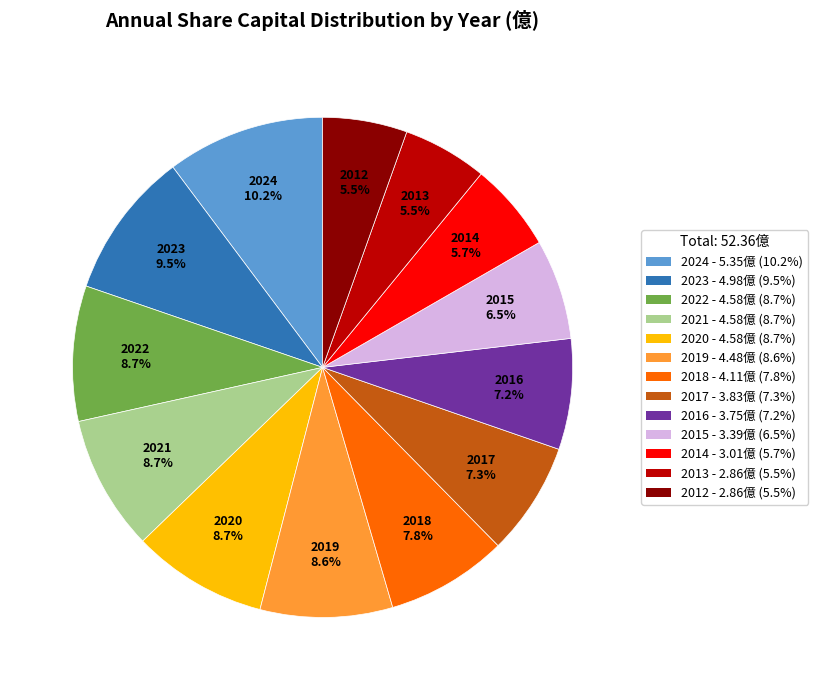

Count the number of slices in the pie.

13